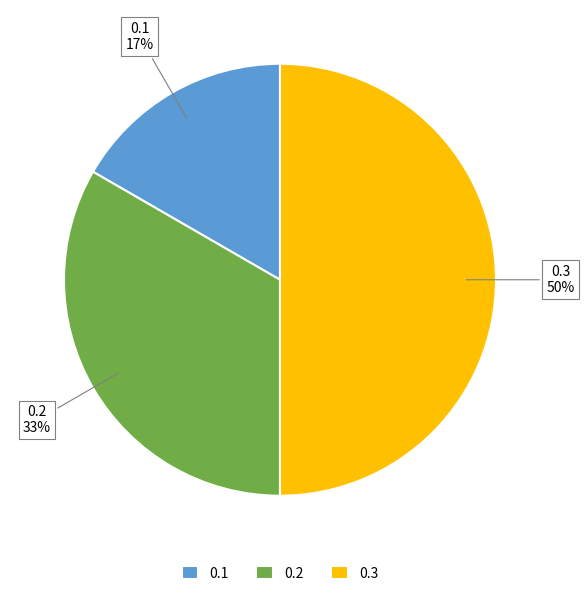

Does 0.2 represent more than half of the total?

No